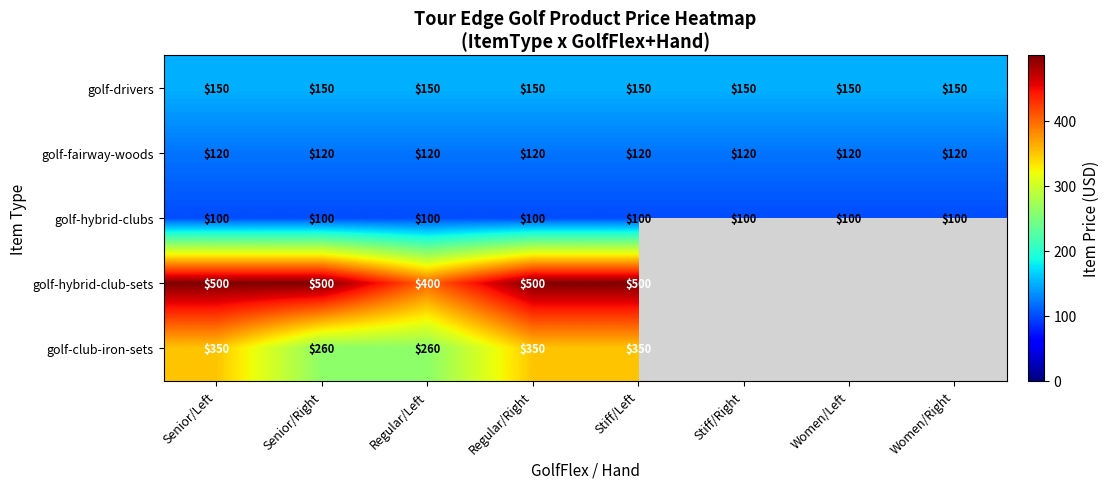

What is the difference between the highest and lowest values at Women/Left?

50.0